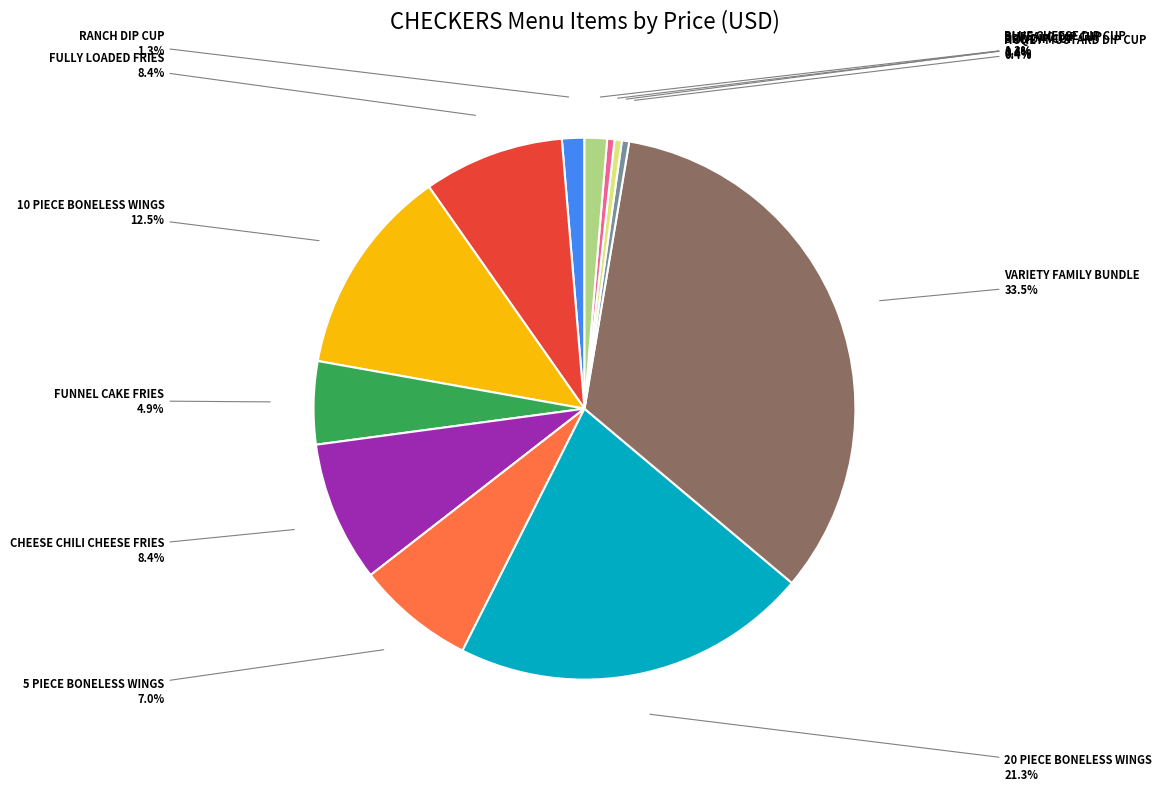

Is there a majority slice in this chart?

No